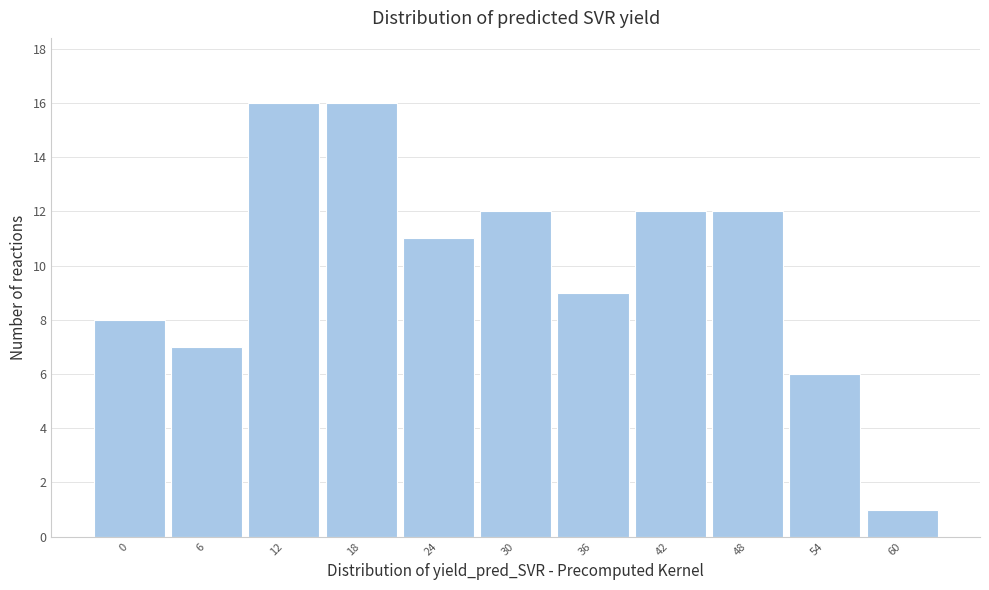

Reading left to right, extract all data points from this chart.

8	7	16	16	11	12	9	12	12	6	1